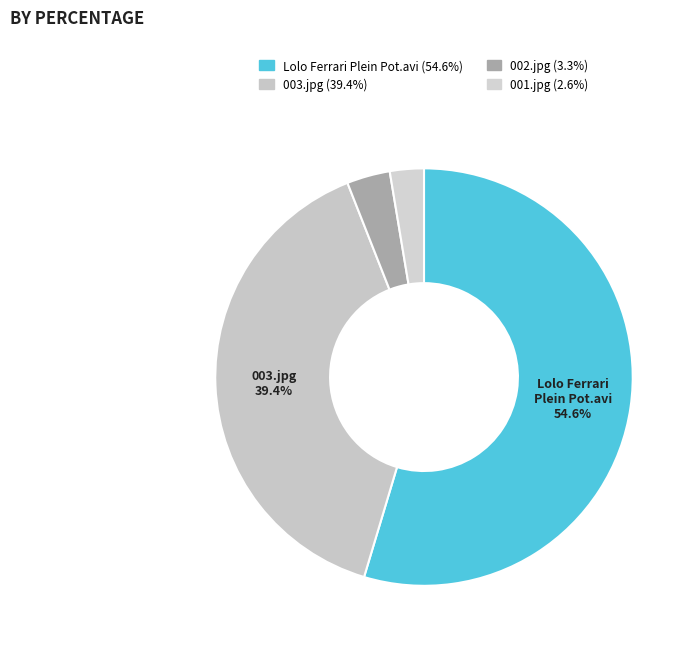

How many slices are in this pie chart?

4